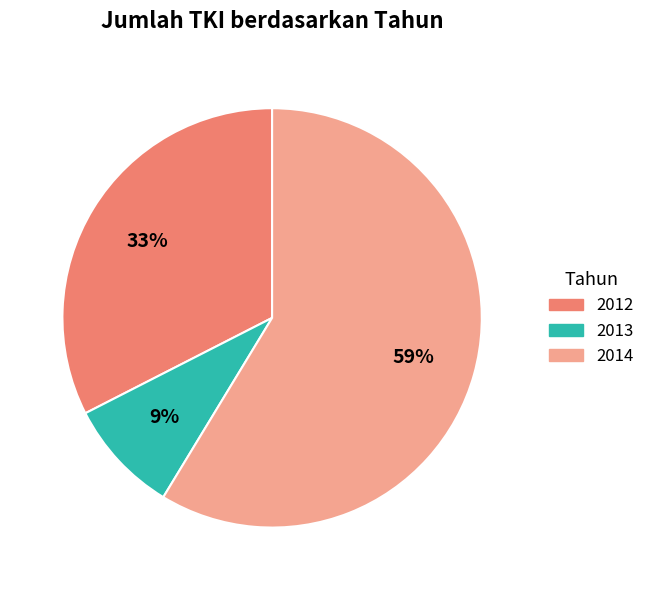

Approximately how many times larger is the value at 2013 compared to 2012?

0.3